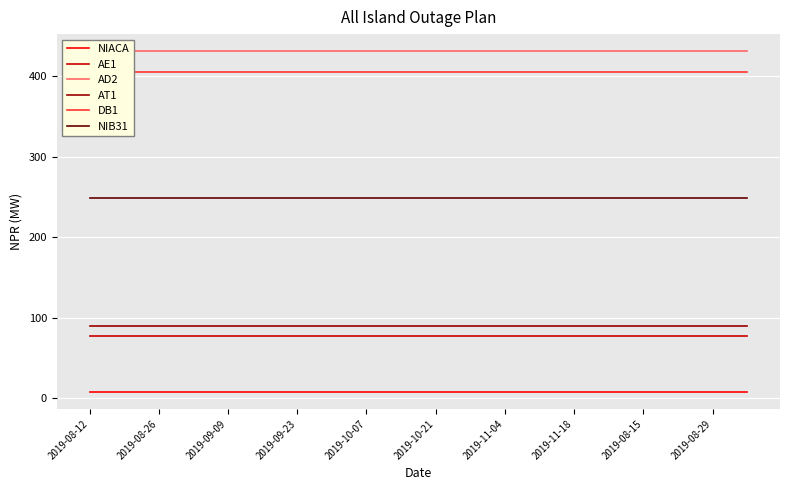

True or false: AD2 has more than 1 interior local peaks.

False